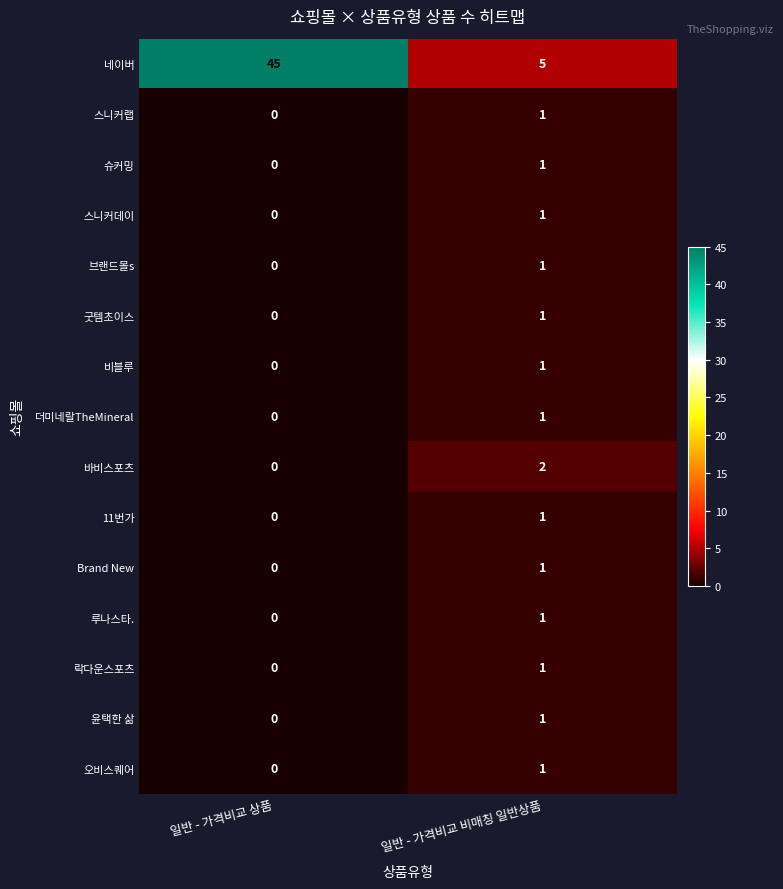

How many data points in 11번가 are less than 1?

1